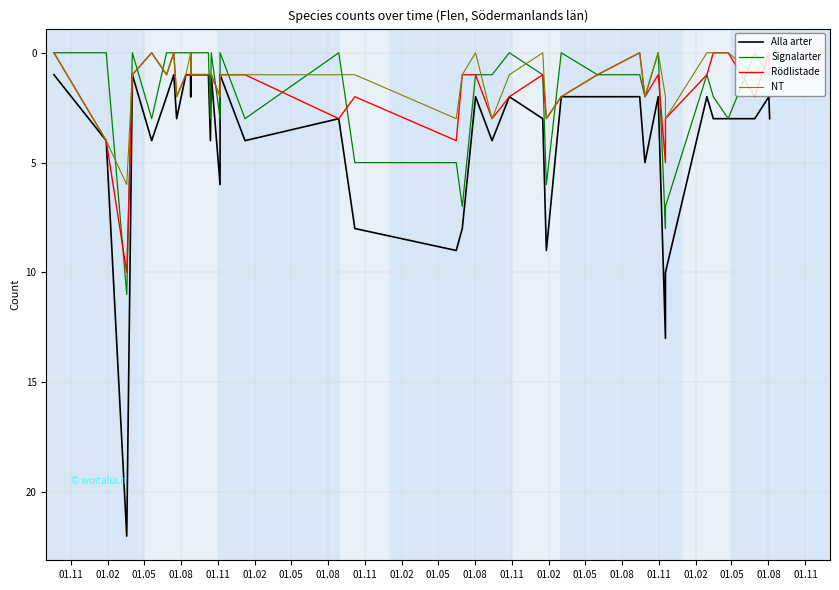

What is the difference between the highest and lowest values at 01.08?

1